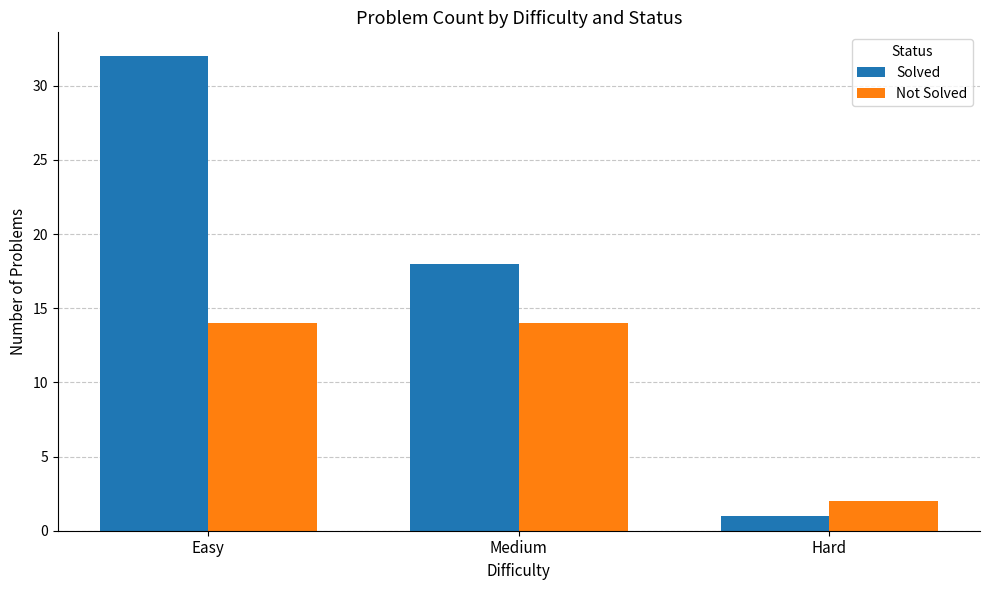

Are the bars horizontal?

No